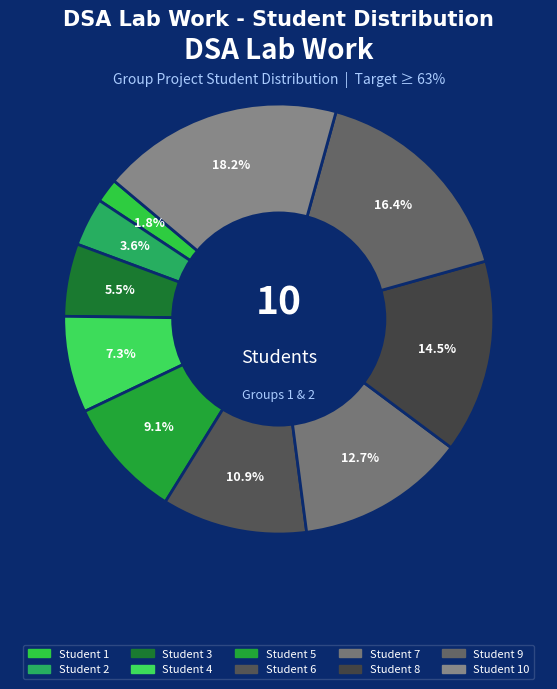

To the nearest percent, what is the average slice percentage?

10%